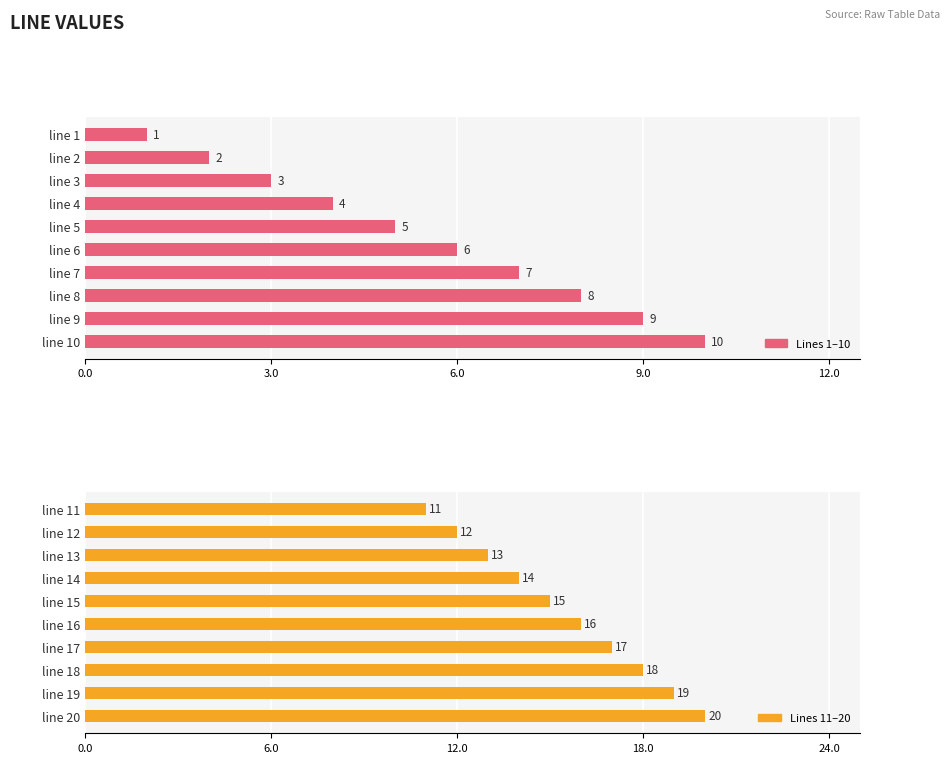

Is the value of line (group 1) at 9 greater than the value of line (group 2) at 6?

No